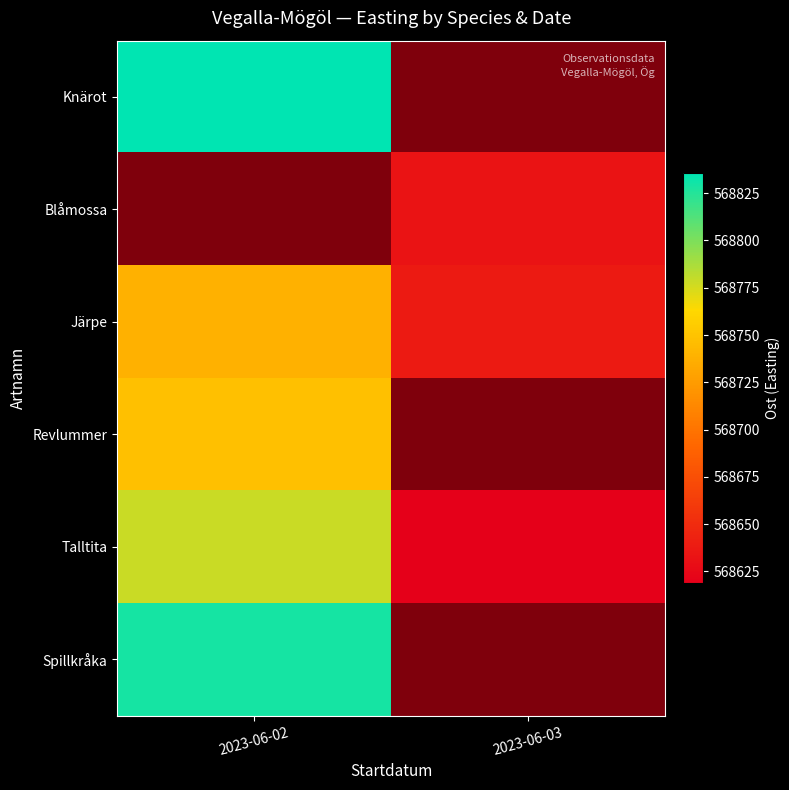

True or false: Talltita has a value of 349083.4 at 2023-06-02.

False